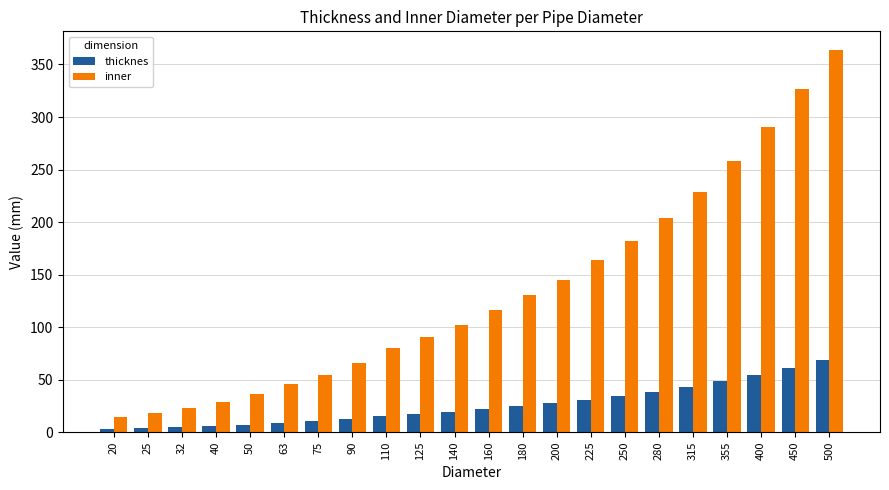

Which series has the widest spread of values?

inner